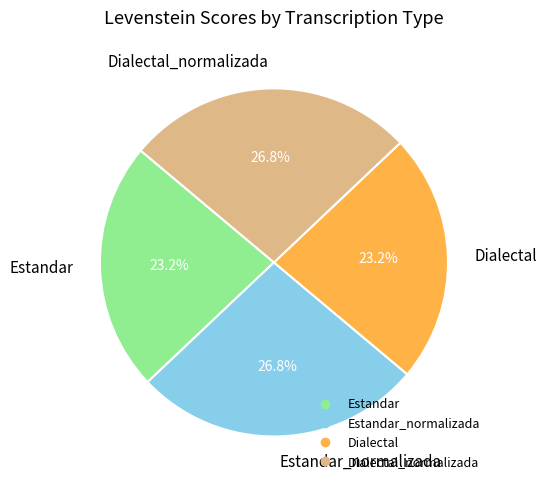

Is there a majority slice in this chart?

No